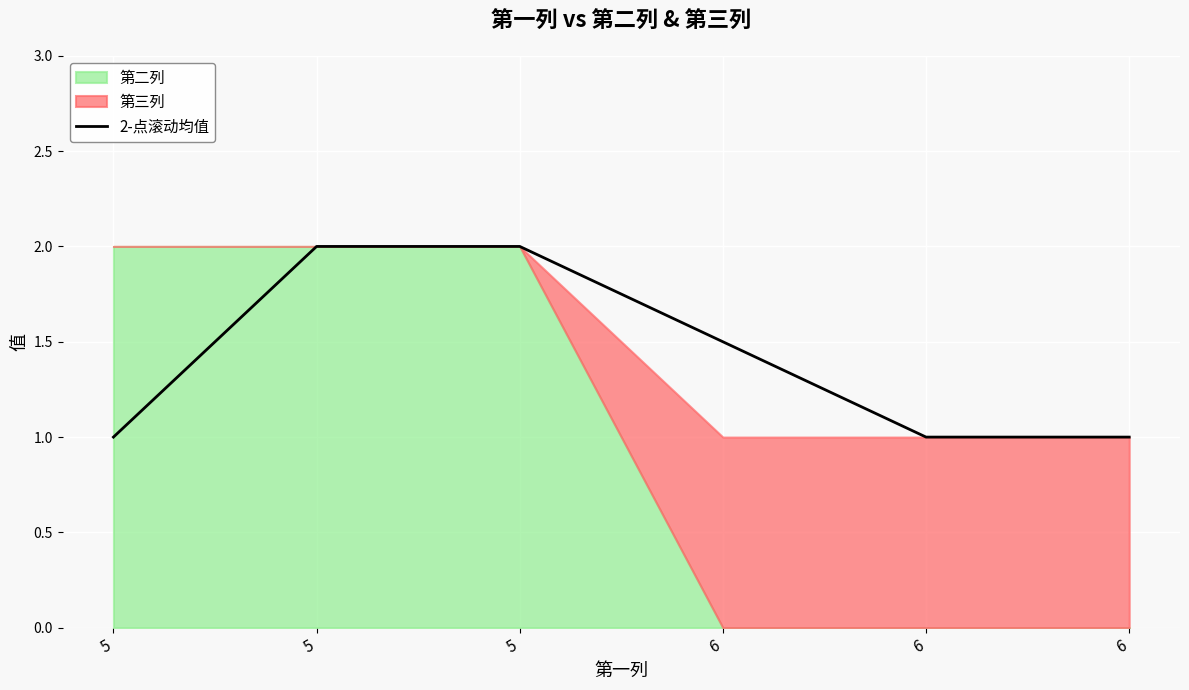

How many values are between 1 and 2?

6